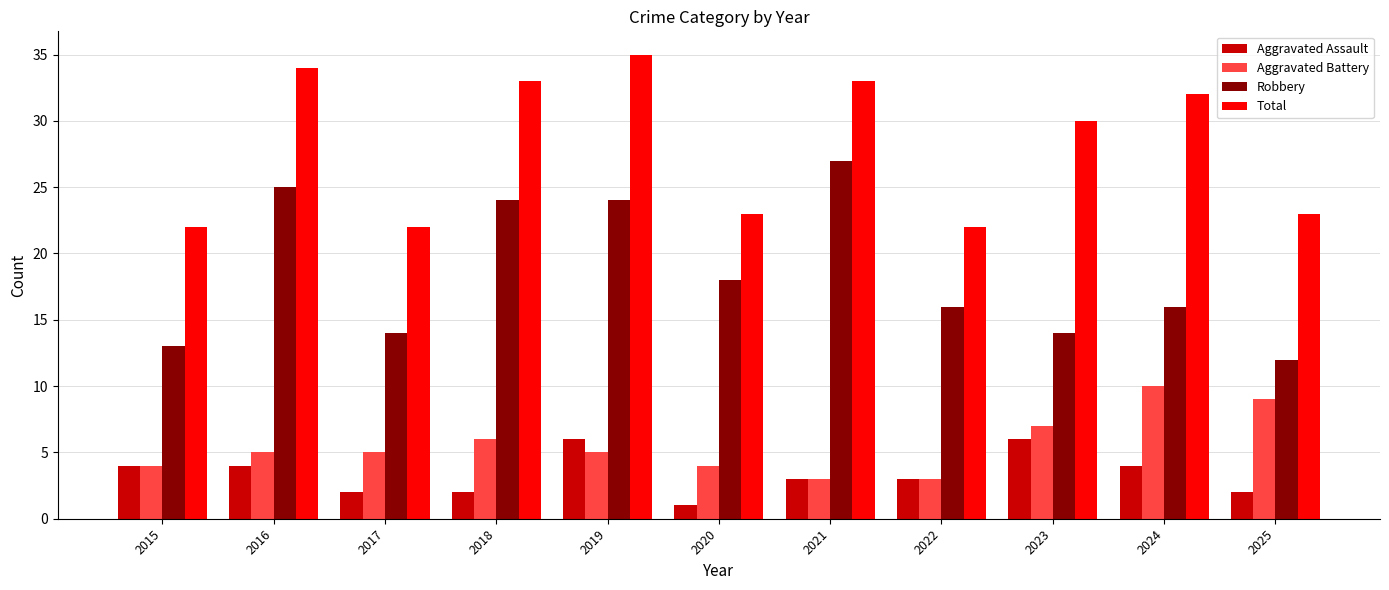

Does the chart contain stacked bars?

No